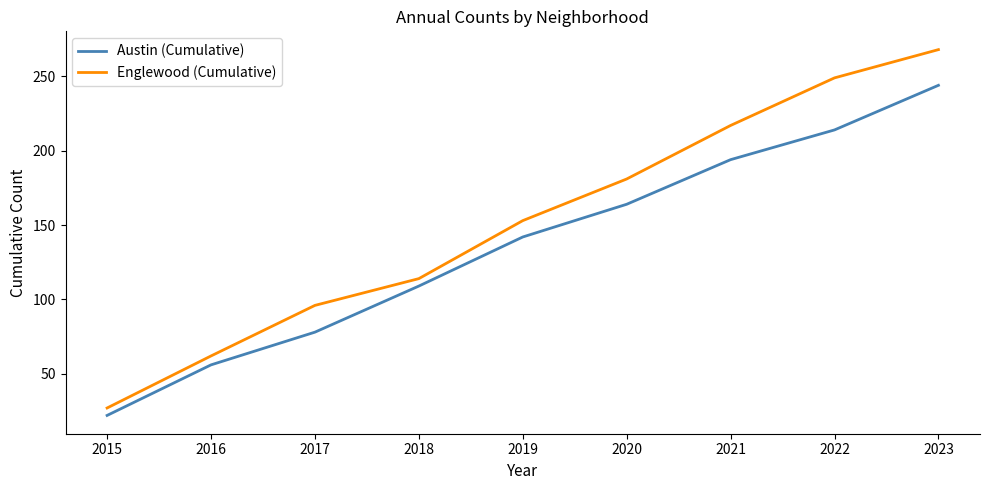

Rank the series by their average value, from lowest to highest.

Austin (Cumulative), Englewood (Cumulative)